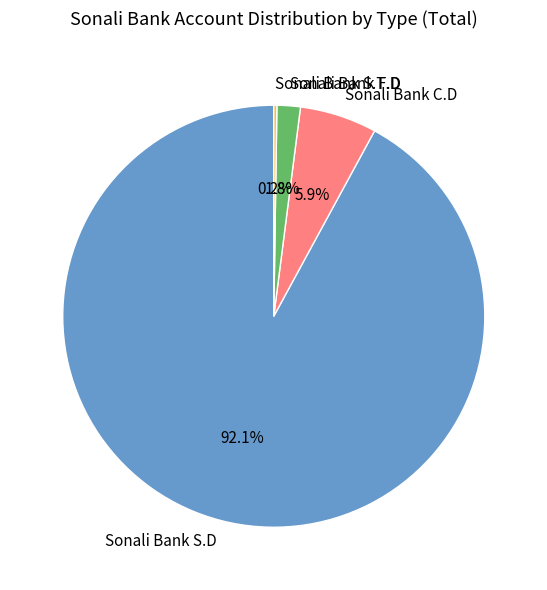

Which slice represents more than half of the pie?

Sonali Bank S.D